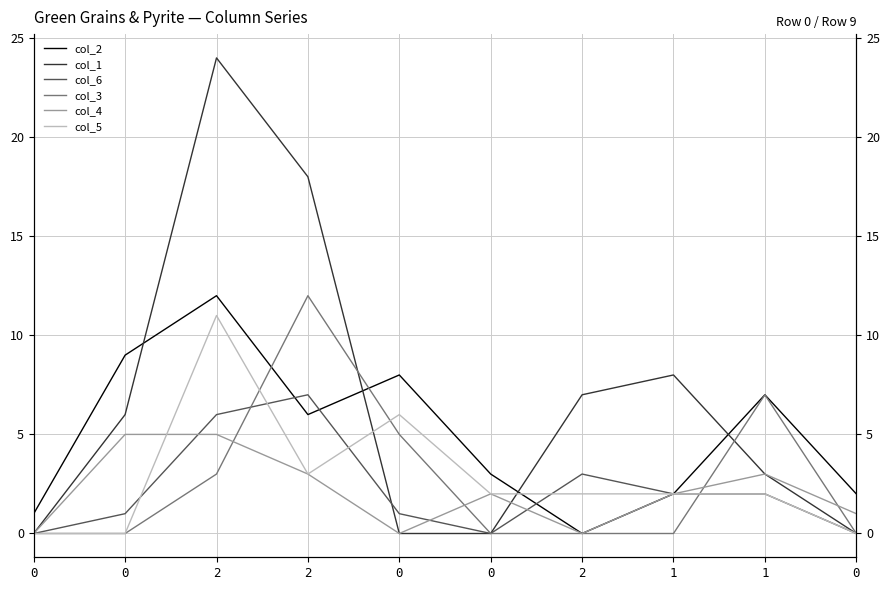

Rank the series by their maximum value, from highest to lowest.

col_1, col_2, col_3, col_5, col_6, col_4